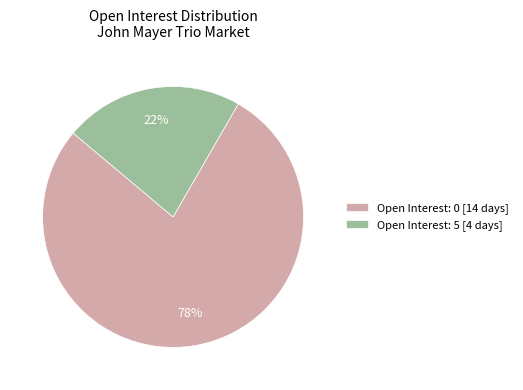

Rank the categories by value from lowest to highest.

Open Interest: 5 [4 days], Open Interest: 0 [14 days]